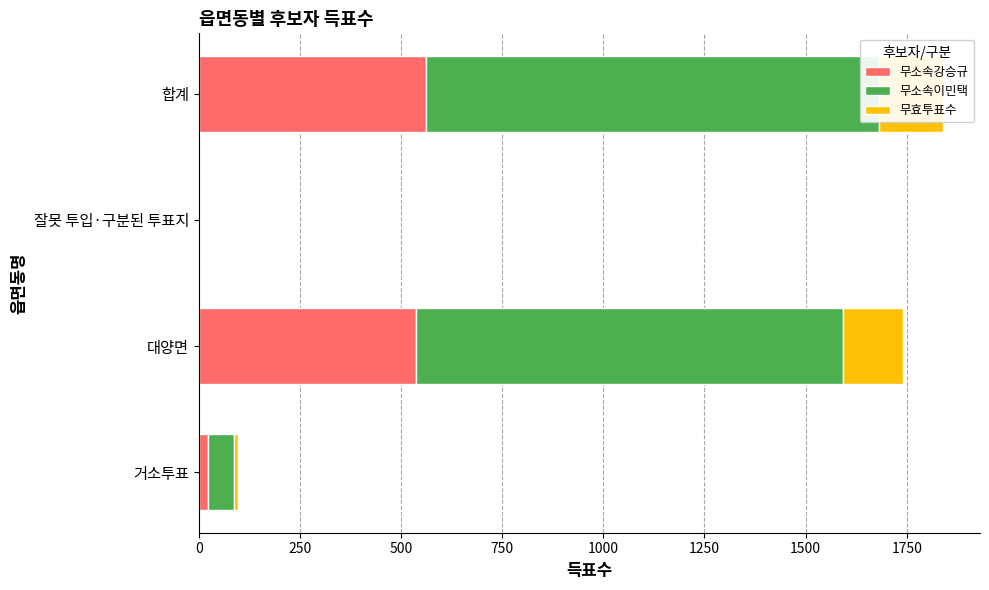

Count the number of categories in the chart.

4